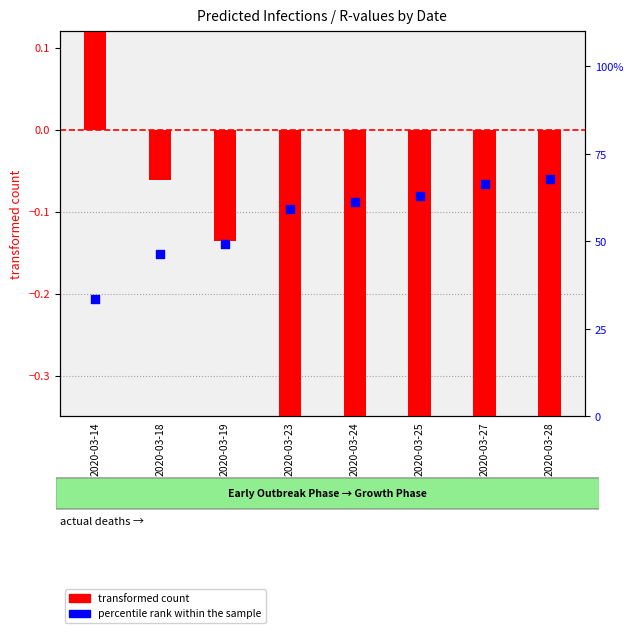

At which category is the sum across all series the highest?

2020-03-28